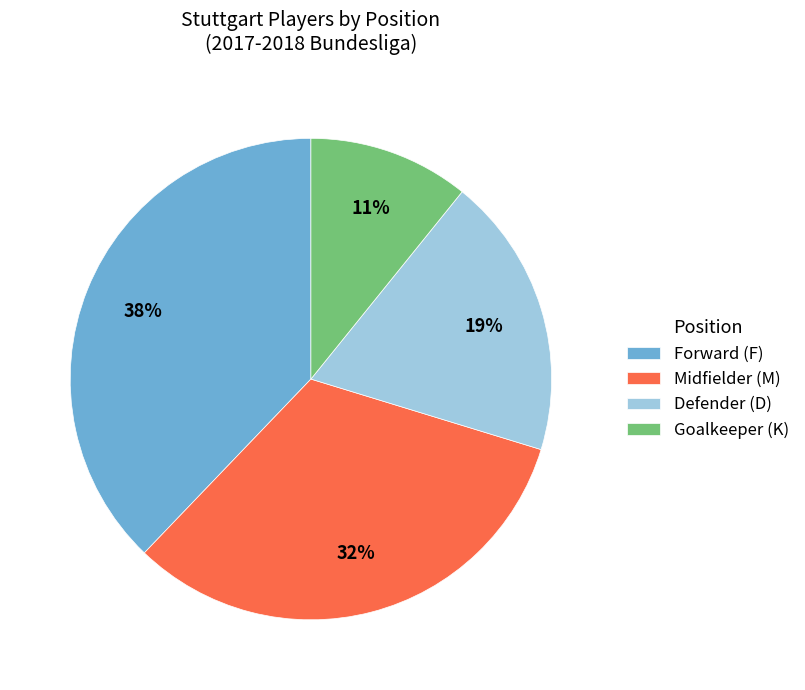

Approximately how many times larger is the value at Forward (F) compared to Defender (D)?

2.0